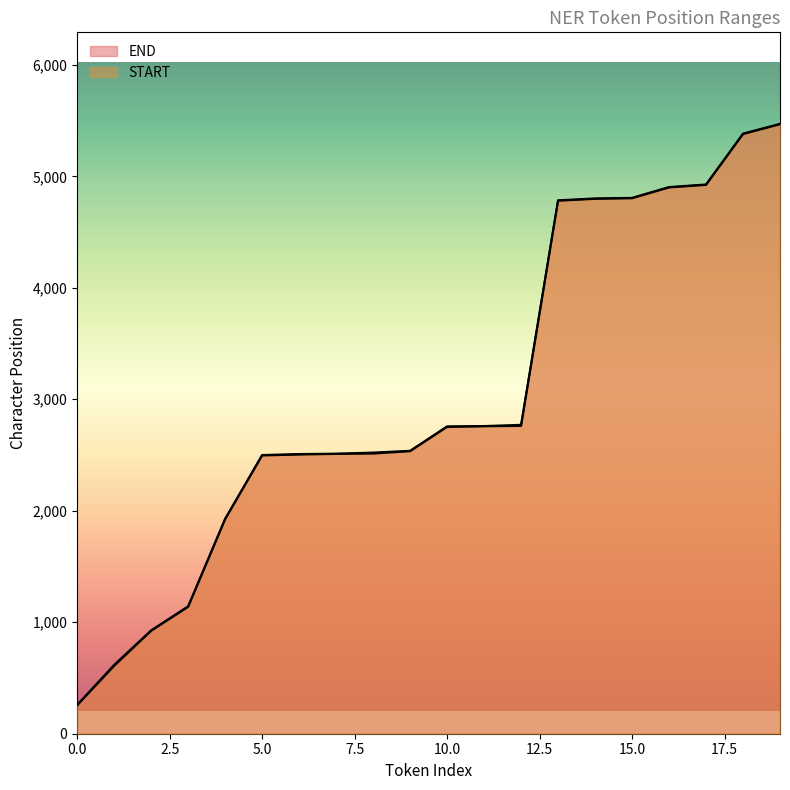

Which has a higher value, 8 or 0?

8